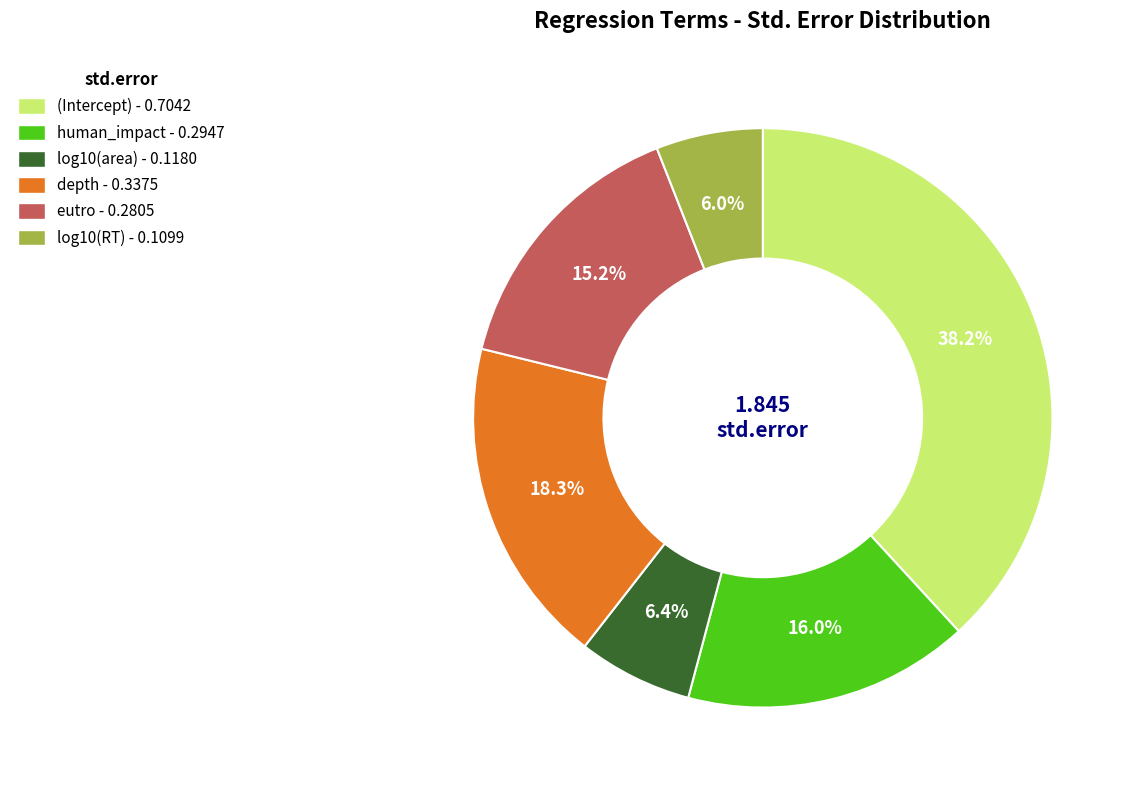

Between depth and log10(RT), which is larger?

depth